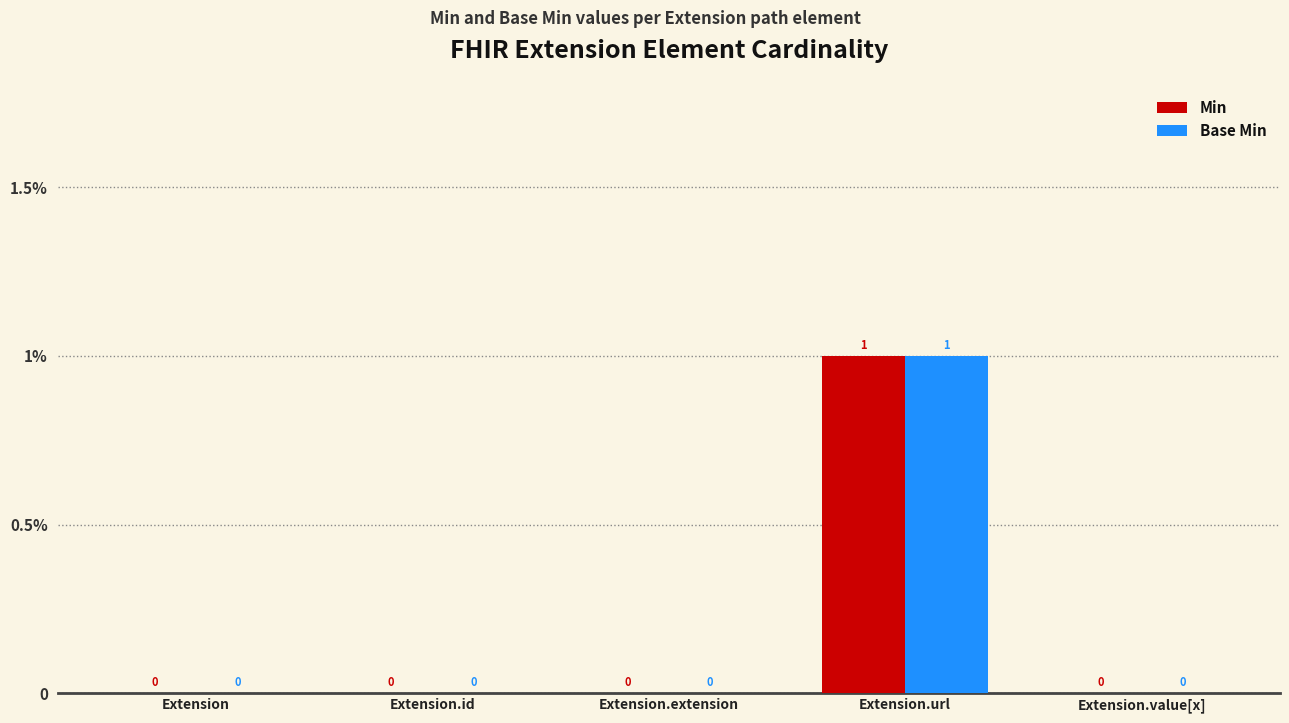

What are all the series names shown in the legend?

Min, Base Min